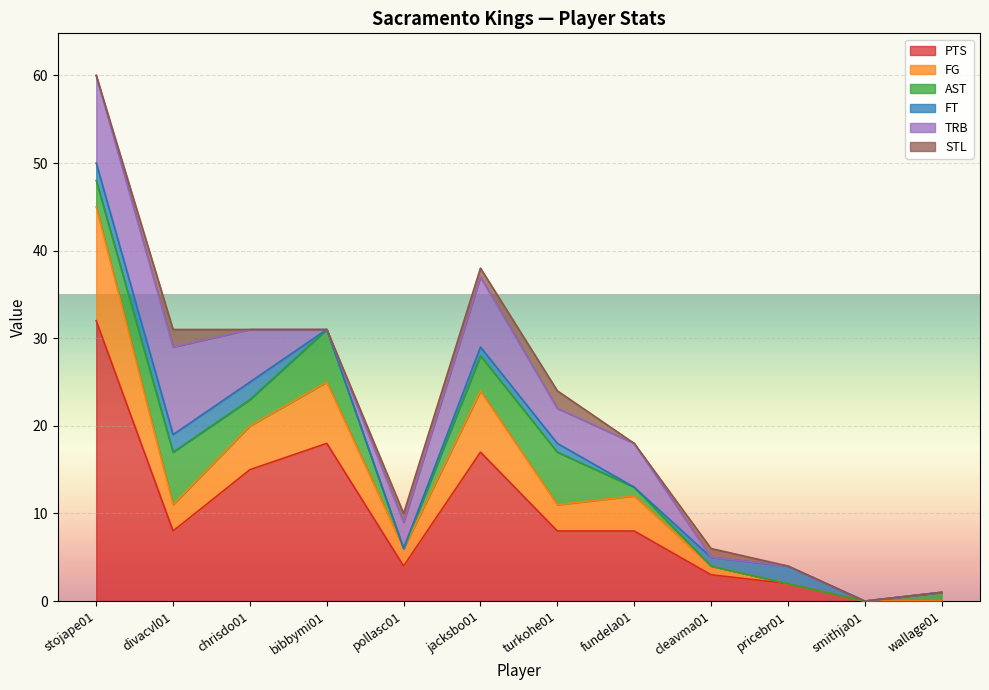

How many interior local valleys does the STL series have?

1